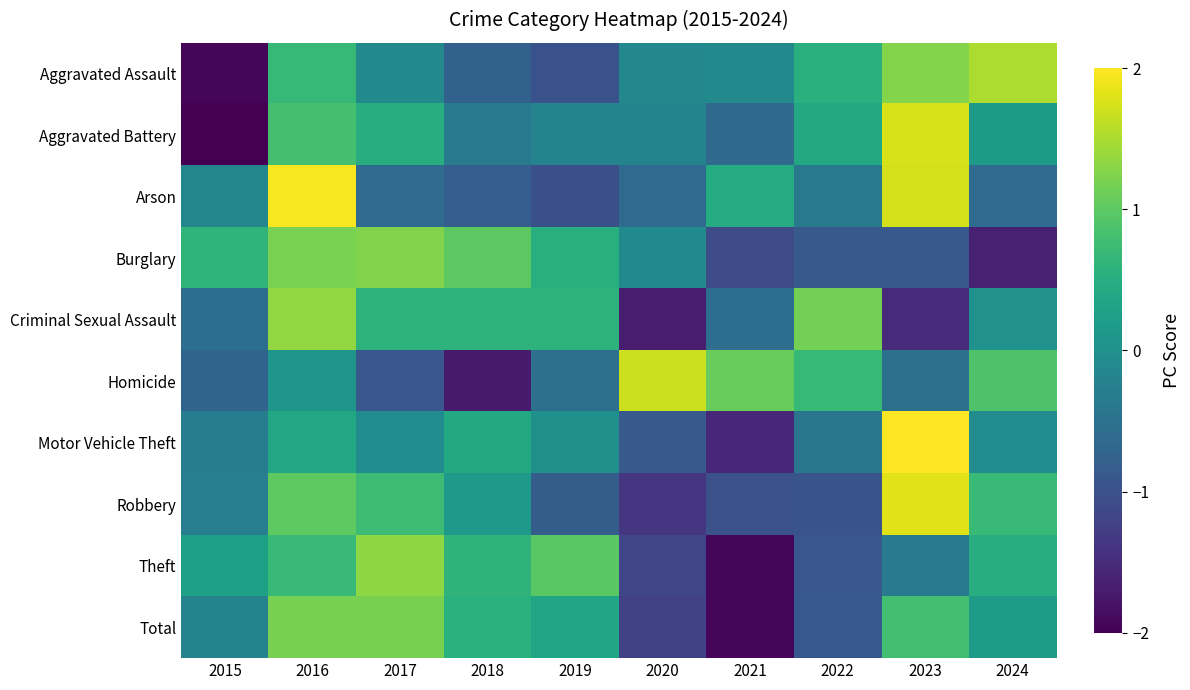

Rank the series at 2024 from highest to lowest value.

Aggravated Assault, Homicide, Robbery, Theft, Total, Aggravated Battery, Criminal Sexual Assault, Motor Vehicle Theft, Arson, Burglary